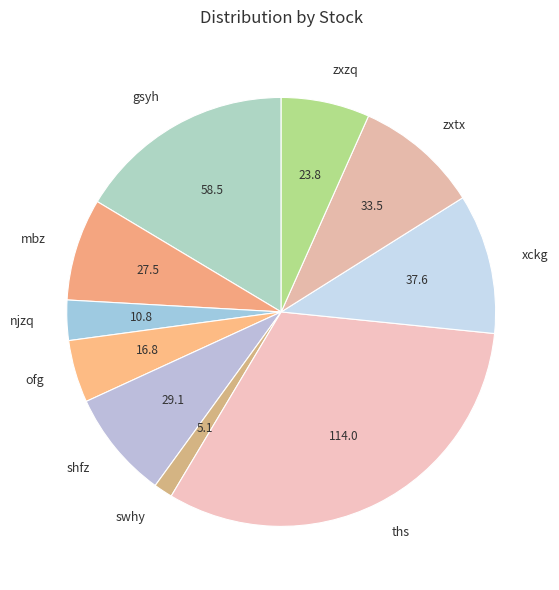

Which category has the smallest portion of the pie?

swhy